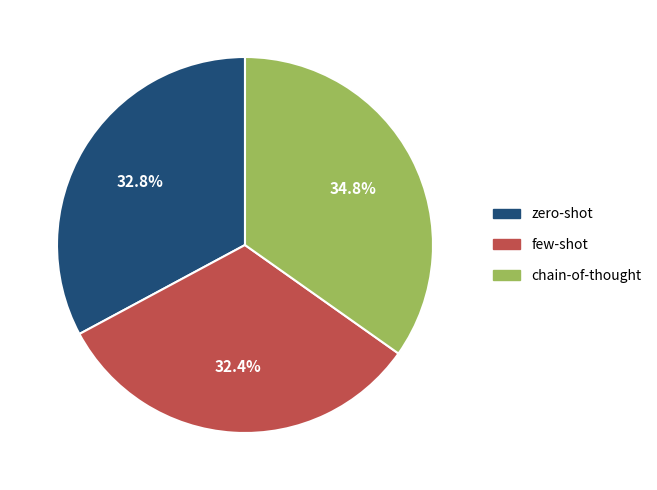

What percentage is the chain-of-thought slice, to the nearest percent?

35%